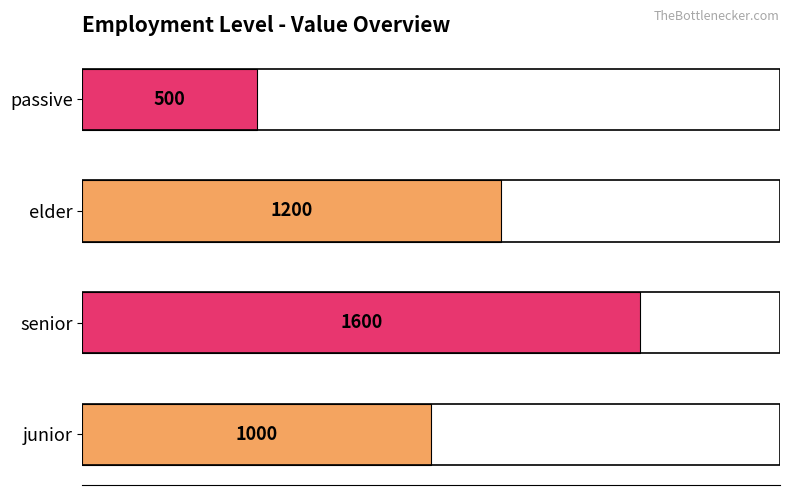

Reading bottom to top, what are all the values shown in this chart?

1000	1600	1200	500